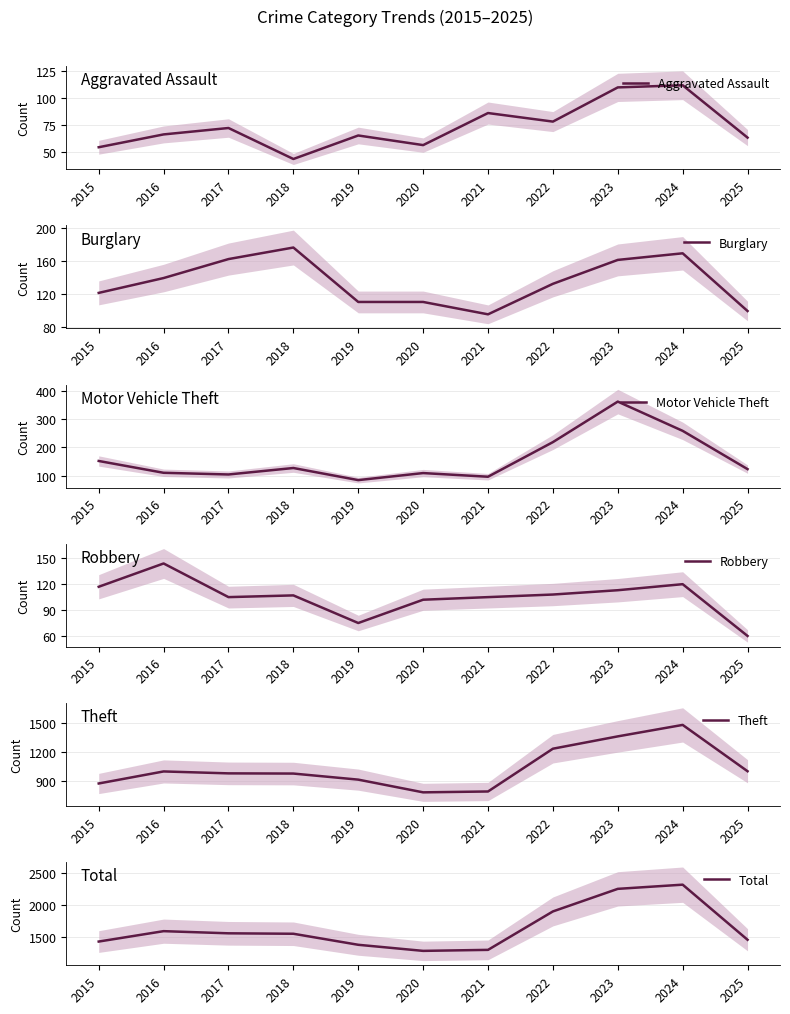

What is the average value of the Theft series?

1036